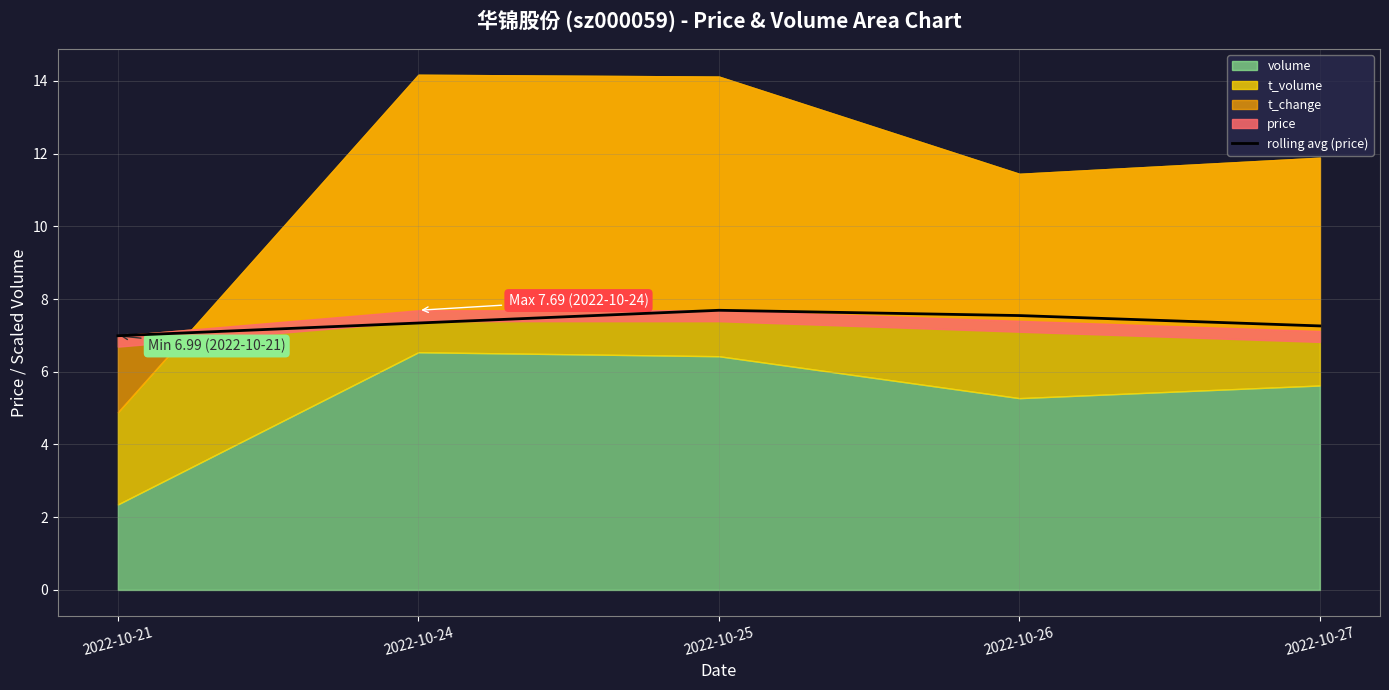

What is the difference between the maximum and minimum values?

0.7